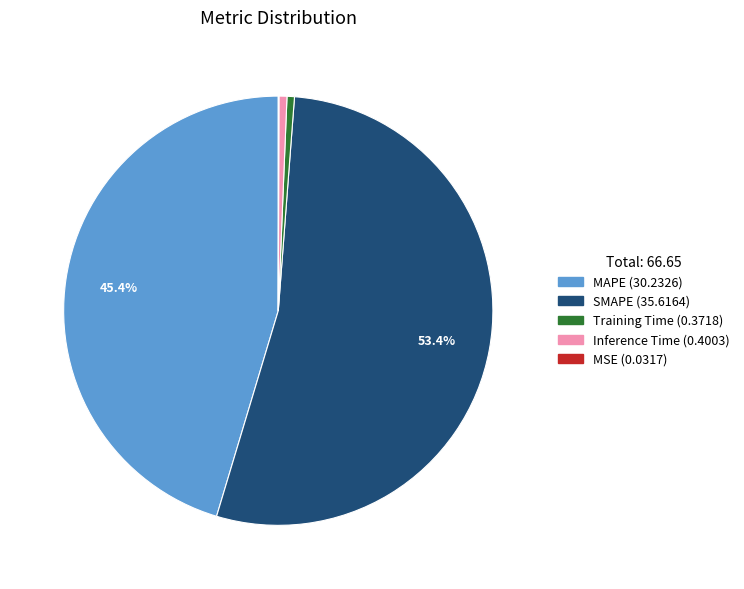

Which slice represents more than half of the pie?

SMAPE